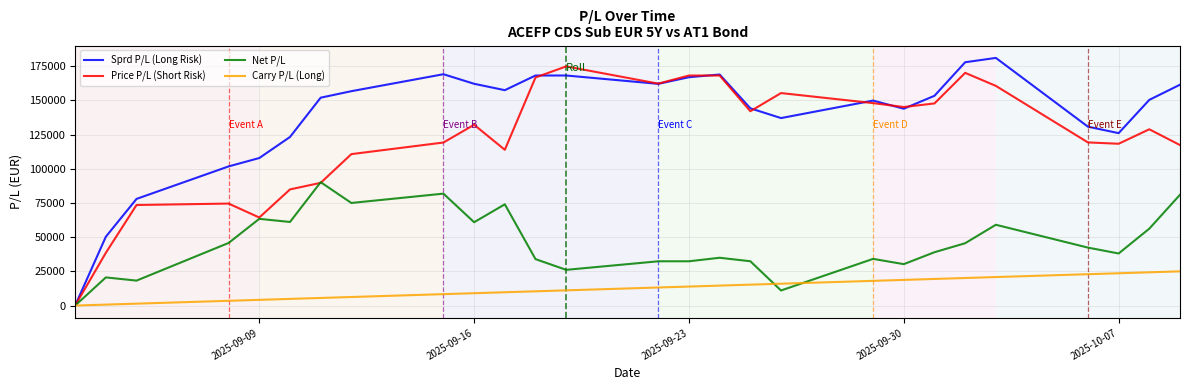

After their last crossing, which series has the higher values: Sprd P/L (Long Risk) or Price P/L (Short Risk)?

Sprd P/L (Long Risk)